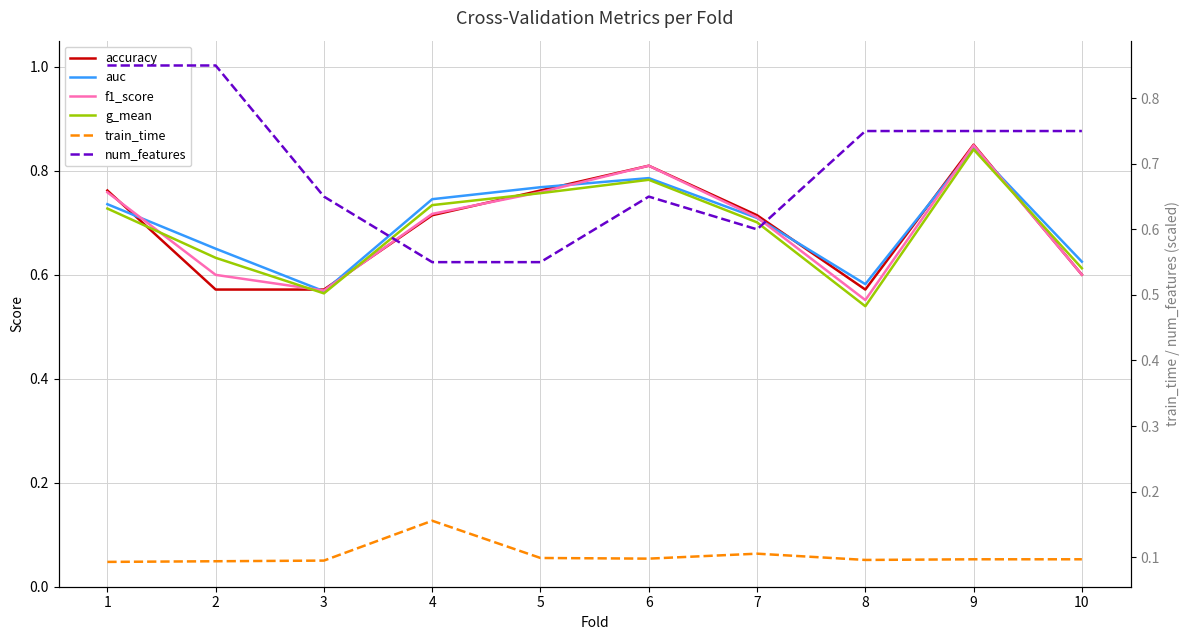

Reading right to left, transcribe all the data shown in this chart.

accuracy: 0.6	0.8	0.6	0.7	0.8	0.8	0.7	0.6	0.6	0.8
auc: 0.6	0.8	0.6	0.7	0.8	0.8	0.7	0.6	0.7	0.7
f1_score: 0.6	0.8	0.6	0.7	0.8	0.8	0.7	0.6	0.6	0.8
g_mean: 0.6	0.8	0.5	0.7	0.8	0.8	0.7	0.6	0.6	0.7
train_time: 0.1	0.1	0.1	0.1	0.1	0.1	0.2	0.1	0.1	0.1
num_features: 0.8	0.8	0.8	0.6	0.7	0.6	0.6	0.7	0.8	0.8